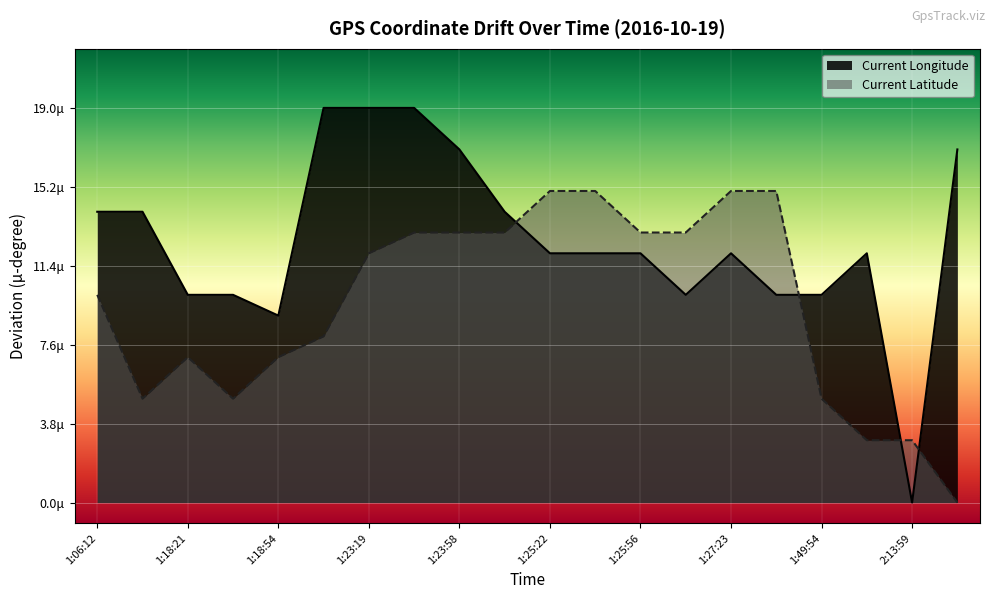

At how many categories does at least one series exceed 13?

12